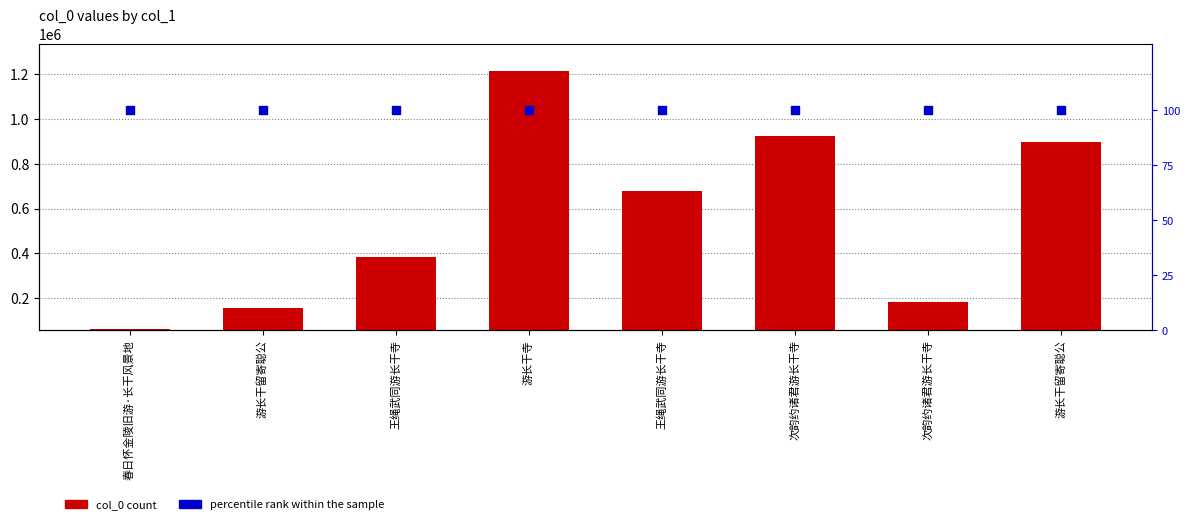

Which series contains the lowest Y value?

percentile rank within the sample